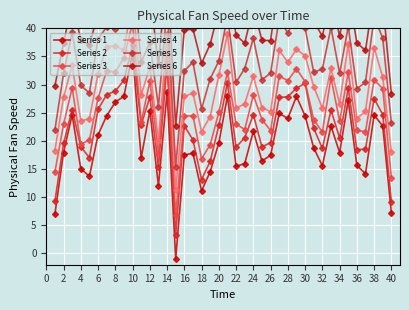

In Series 1, how many points are higher than both neighbors (excluding endpoints)?

12